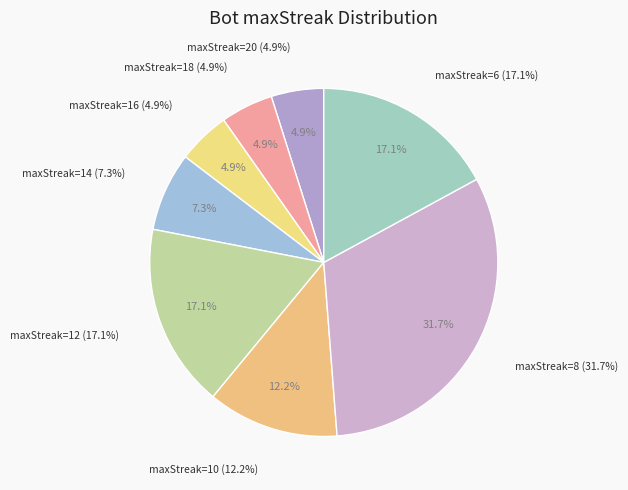

To the nearest percent, what percentage of the pie is maxStreak=16?

5%